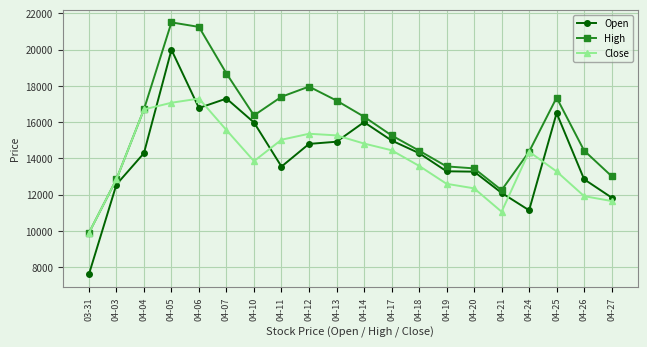

Where is the first local minimum for Open?

04-06